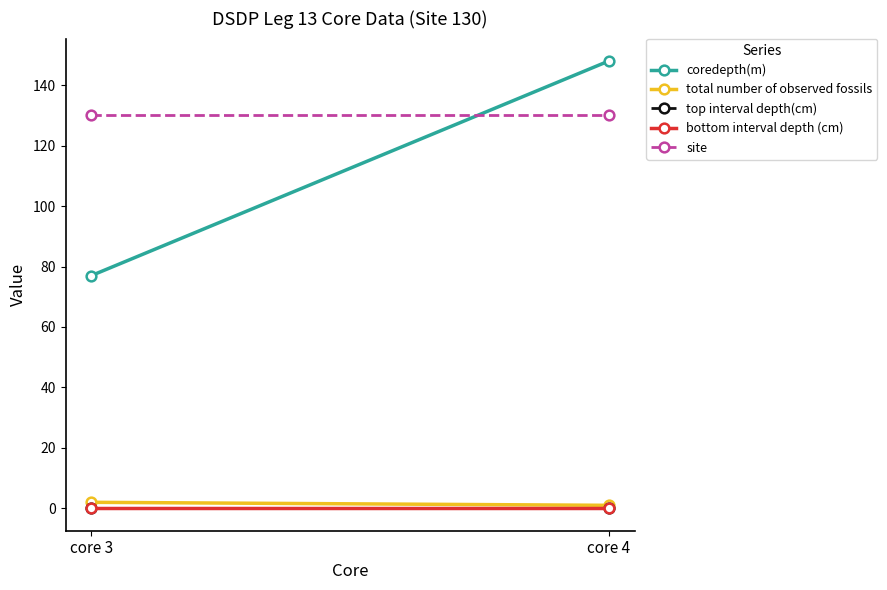

Is it true that total number of observed fossils equals 2 at core 3?

True